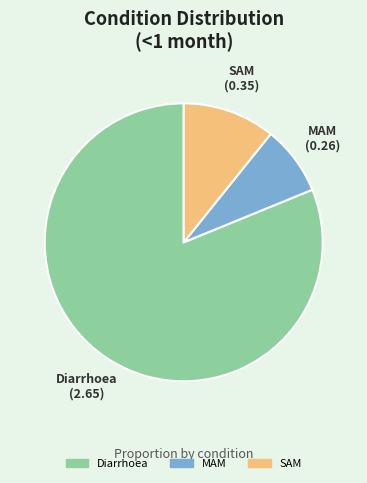

Is it true that Diarrhoea is 69% of the pie?

False